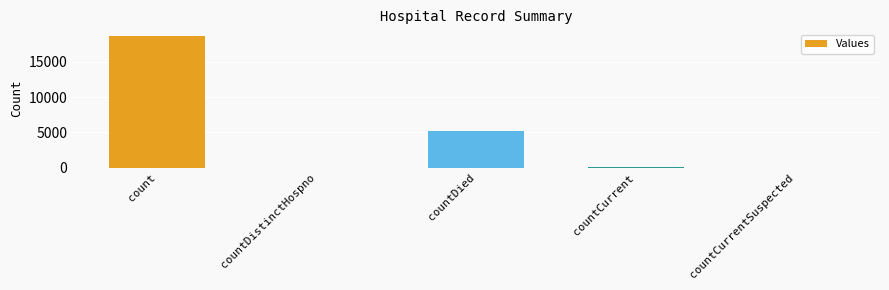

True or false: the data shows 0 at countCurrentSuspected.

True